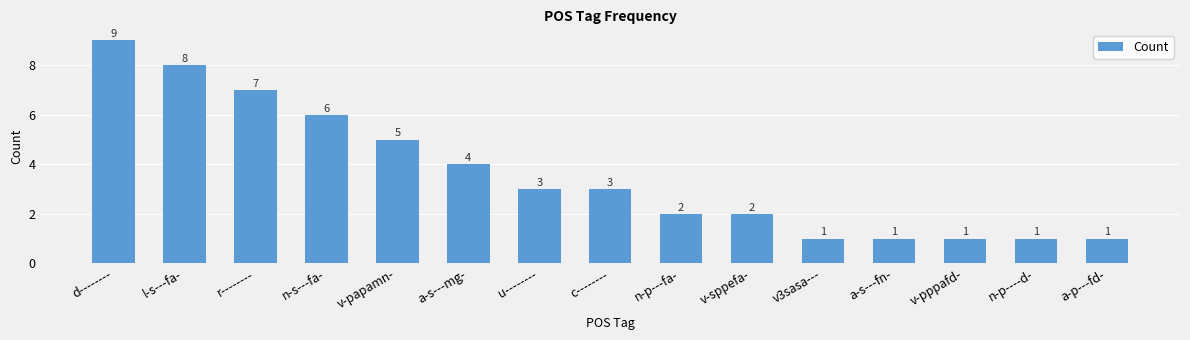

Count the values in the range 1 to 6.

12